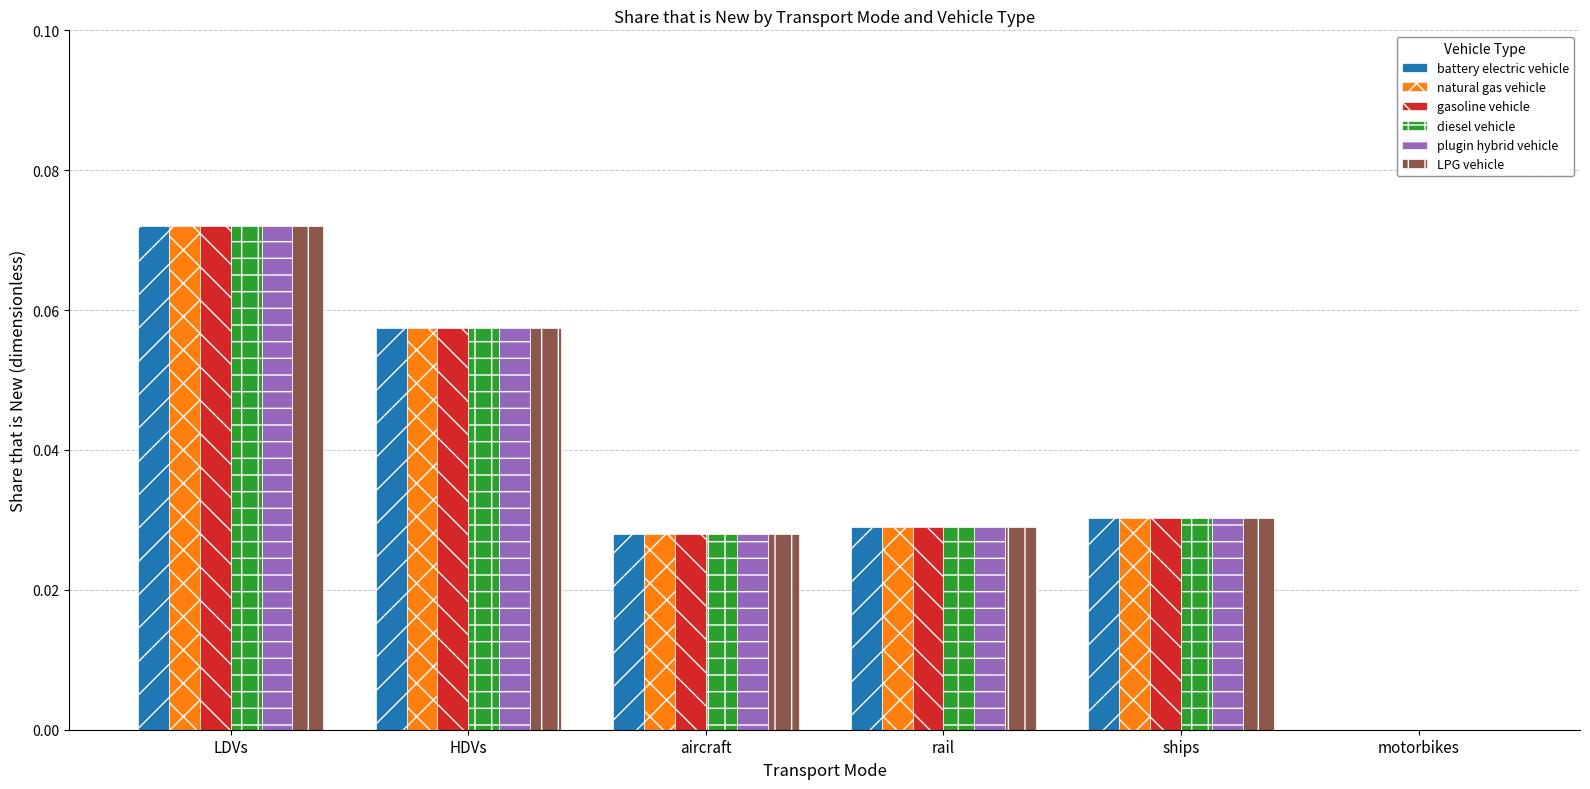

Which label corresponds to the largest value in the chart?

LDVs